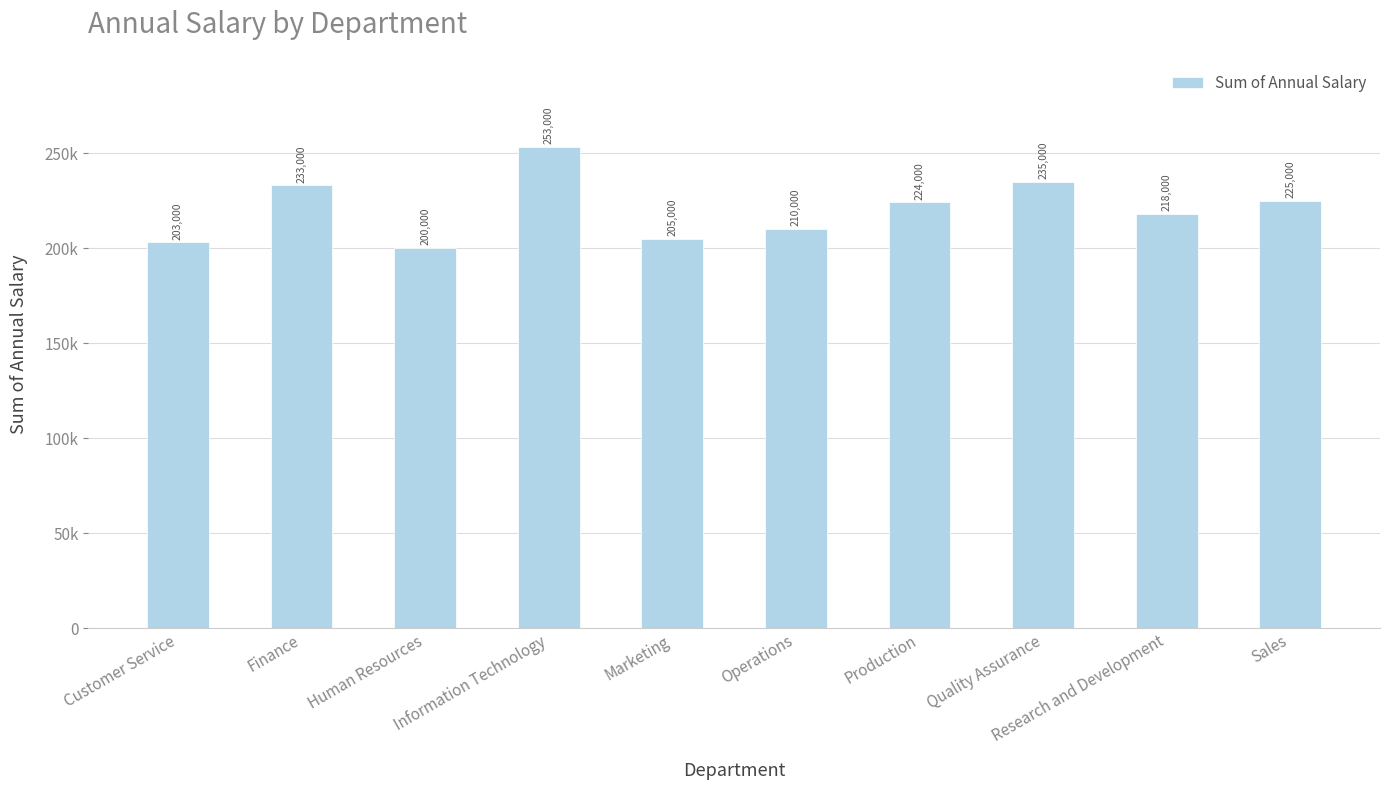

Which has a higher value, Information Technology or Sales?

Information Technology